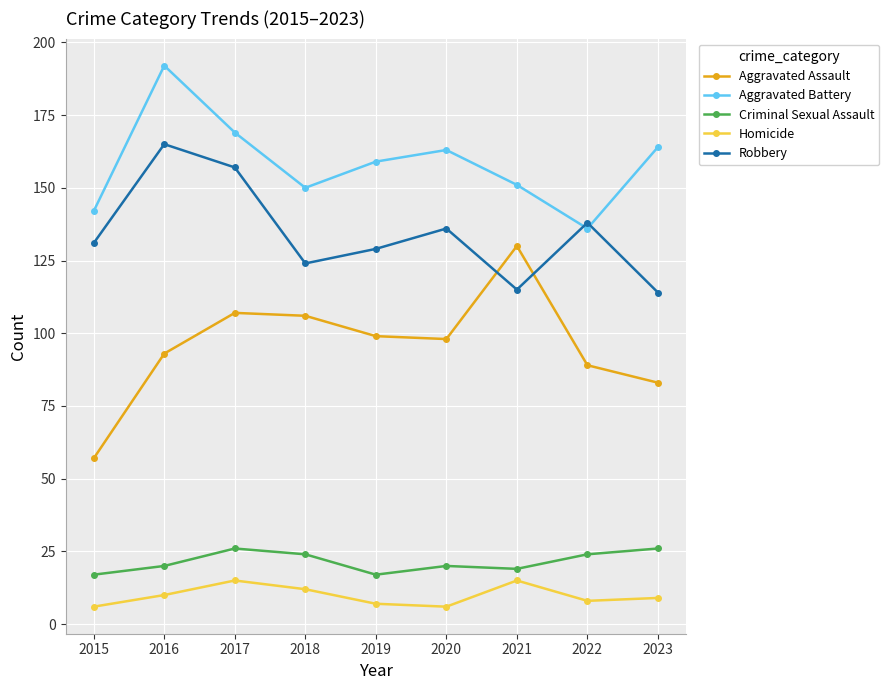

What is the maximum value shown in the chart?

192